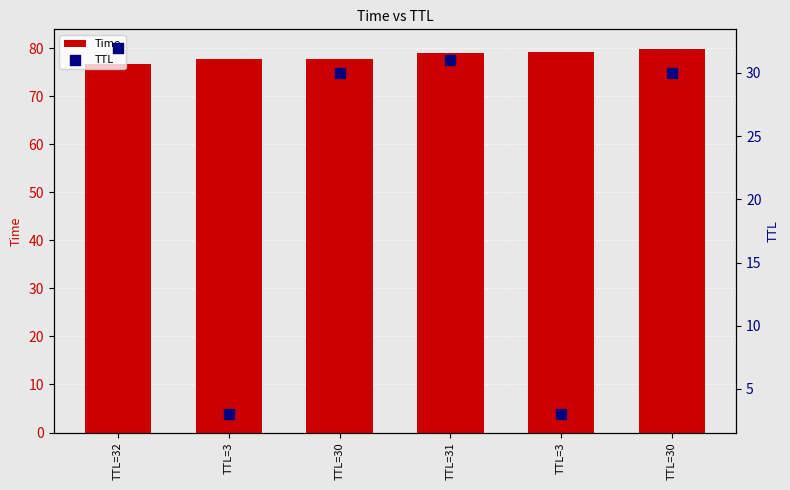

Which series contains the highest Y value?

Time